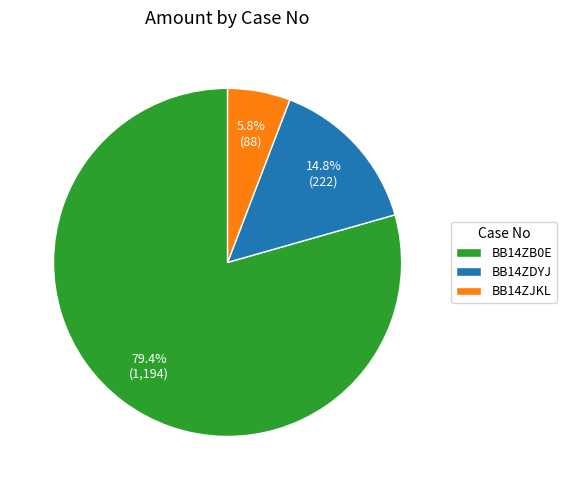

To the nearest percent, what portion does BB14ZB0E represent?

79%